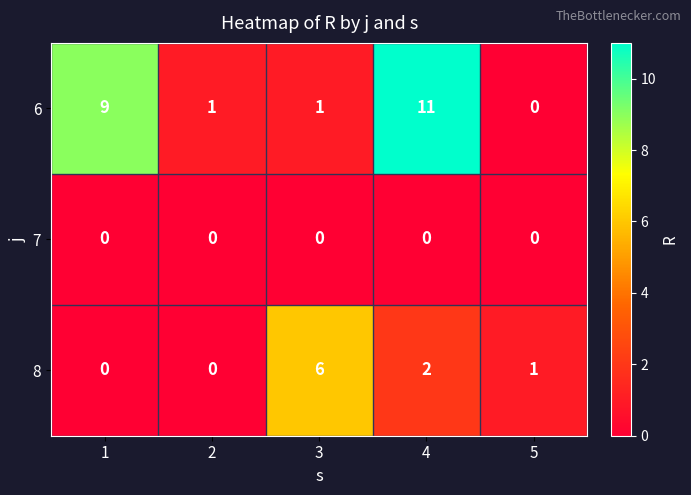

The 6 series shows 9 at 1. True or false?

True